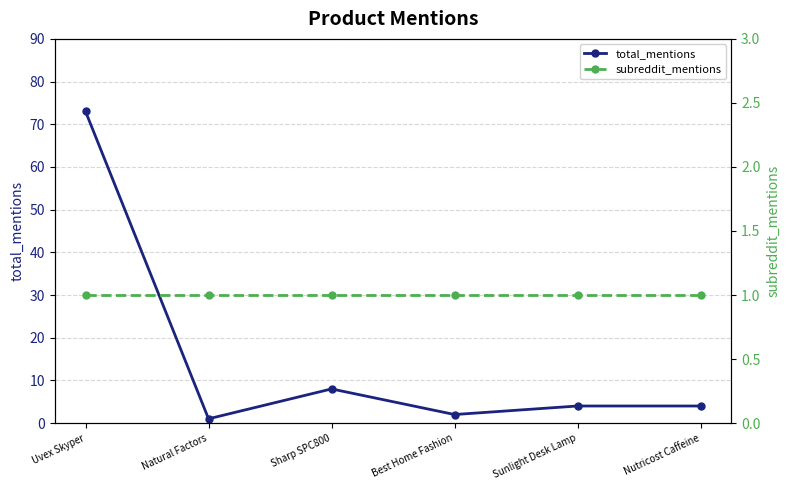

What is the label of the 3rd point from the left?

Sharp SPC800